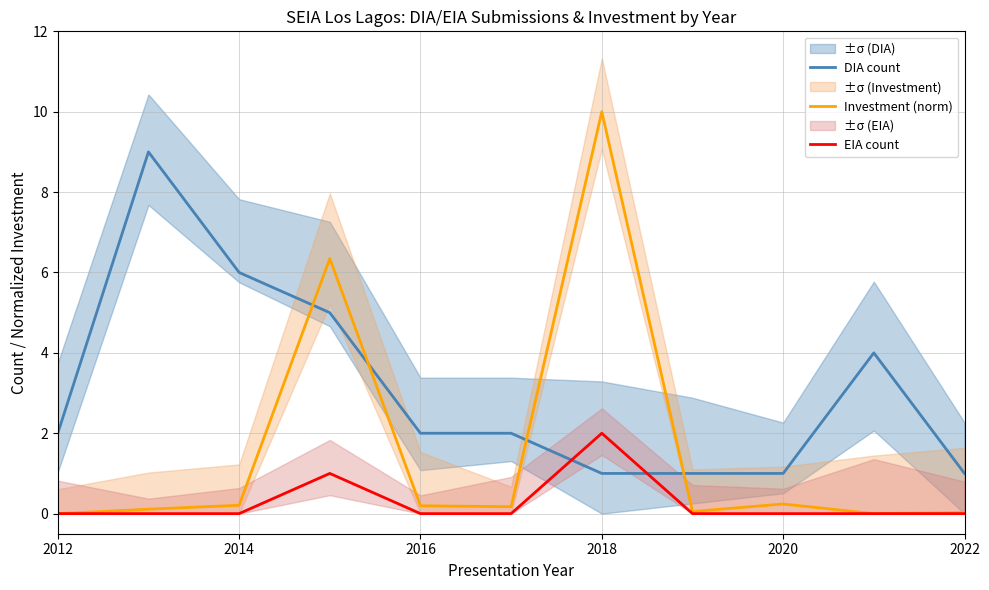

True or false: Investment (norm) and DIA count intersect in this chart.

True